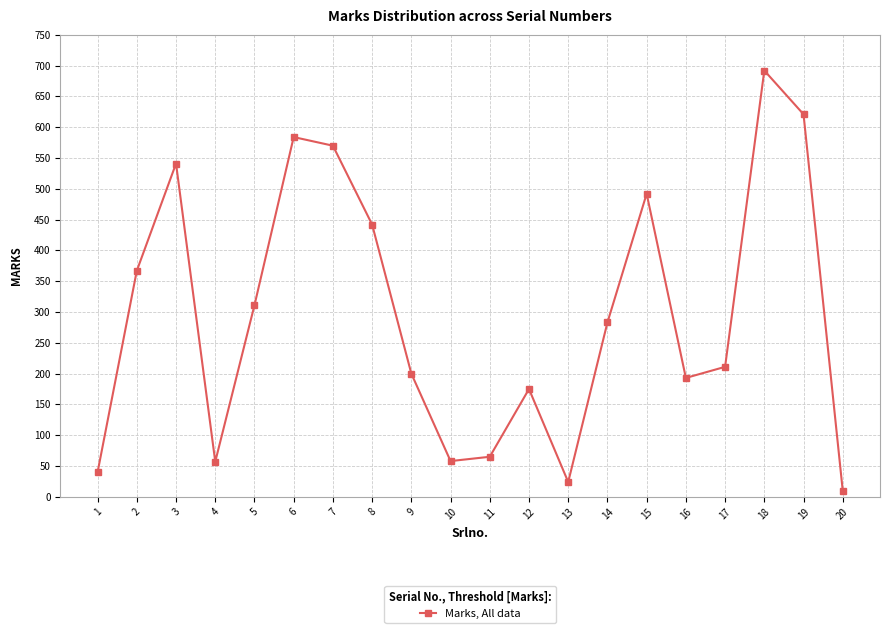

What is the greatest value displayed?

692